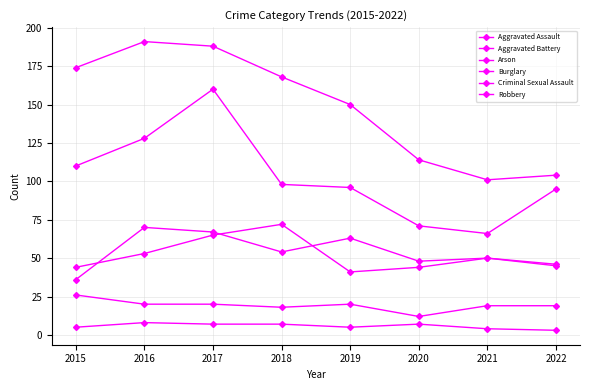

At 2022, list the series in order from smallest to largest.

Arson, Criminal Sexual Assault, Aggravated Battery, Aggravated Assault, Robbery, Burglary